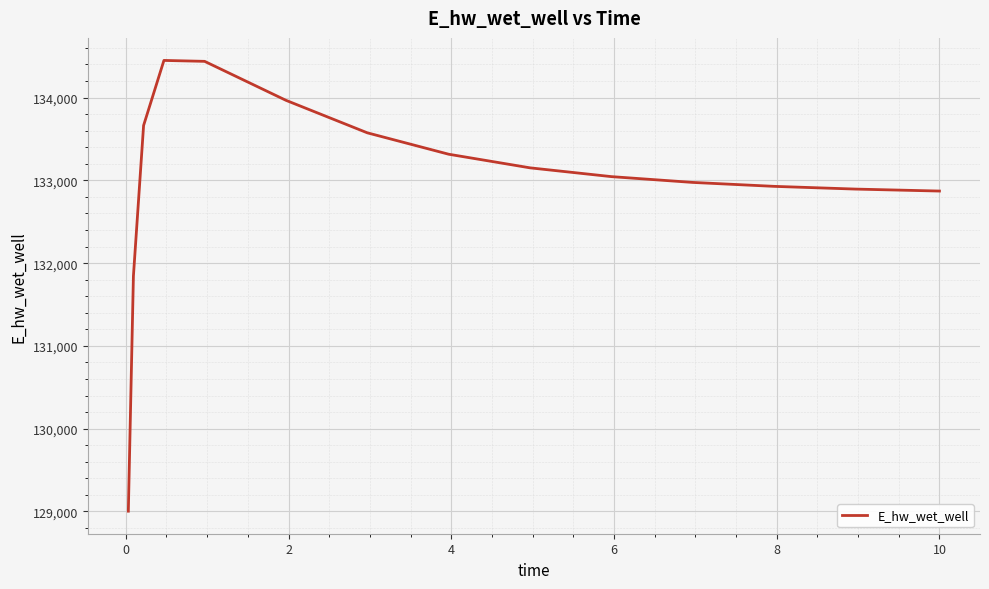

What is the minimum value shown in the chart?

129003.7